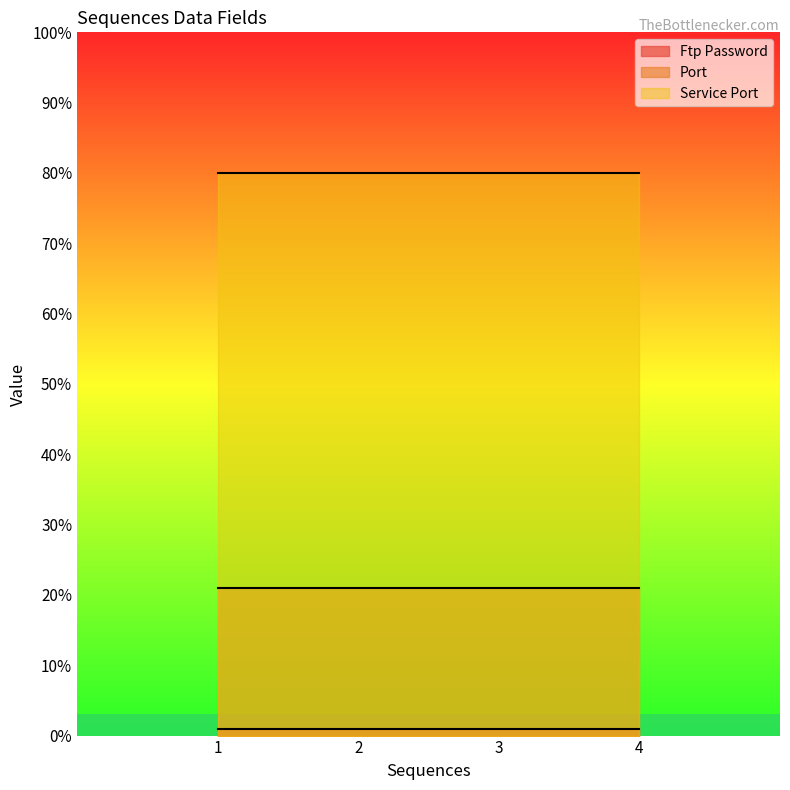

At which label does Ftp Password reach its minimum?

1